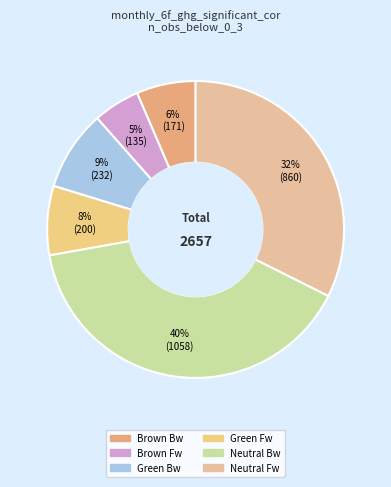

To the nearest percent, what is the difference between the largest and smallest slice percentages?

35%